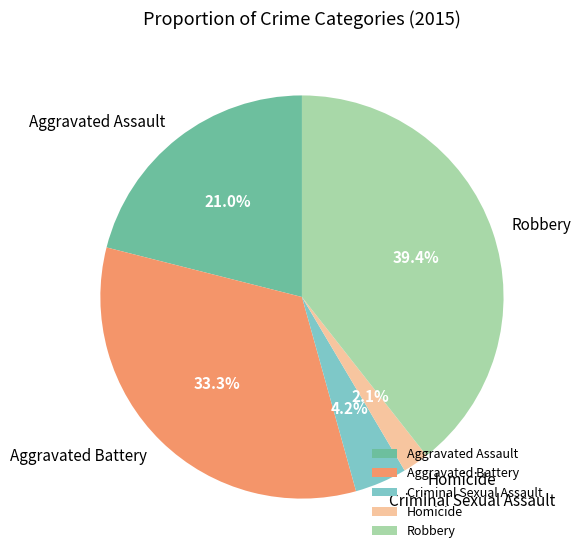

Which slice is the largest?

Robbery